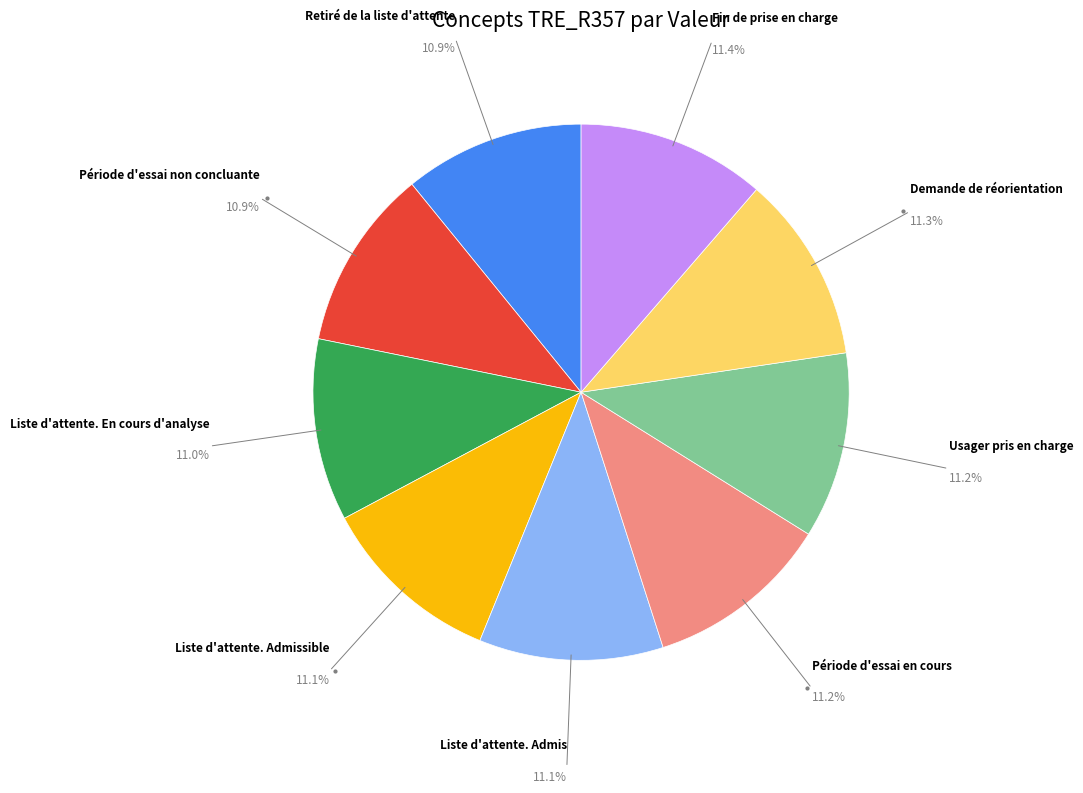

Is there any slice that represents more than half of the pie?

No